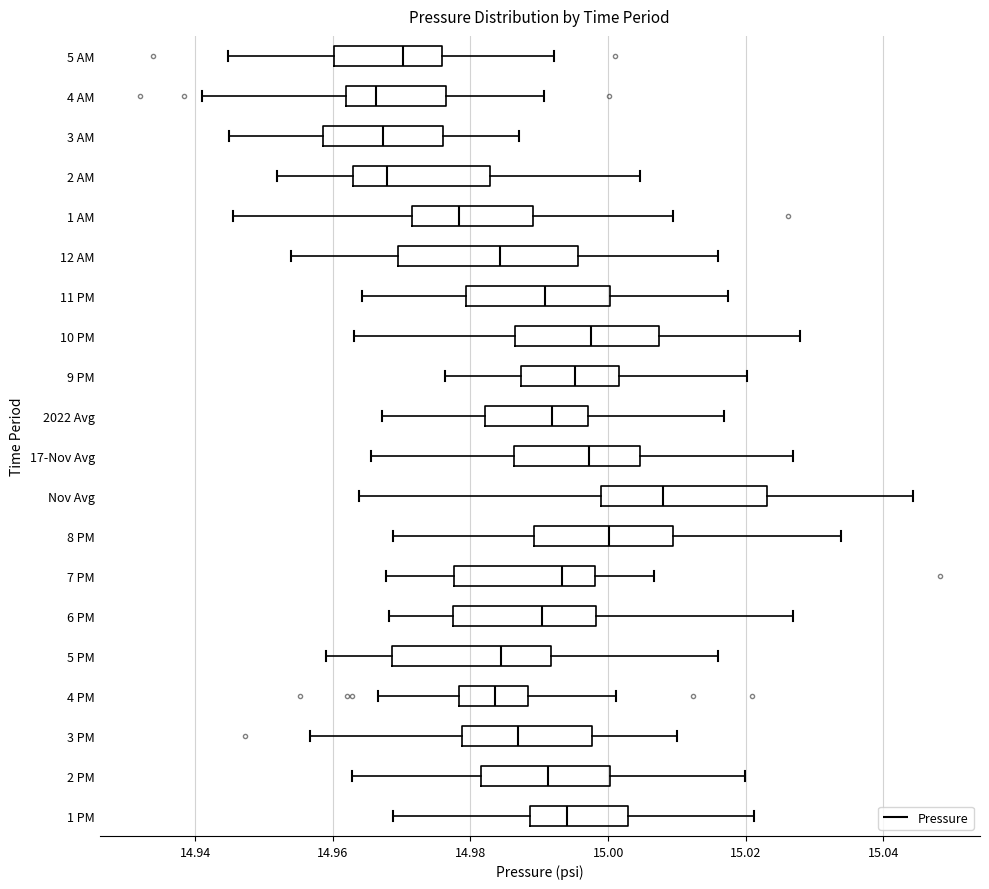

Which box is the widest, from its left edge to its right edge?

12 AM